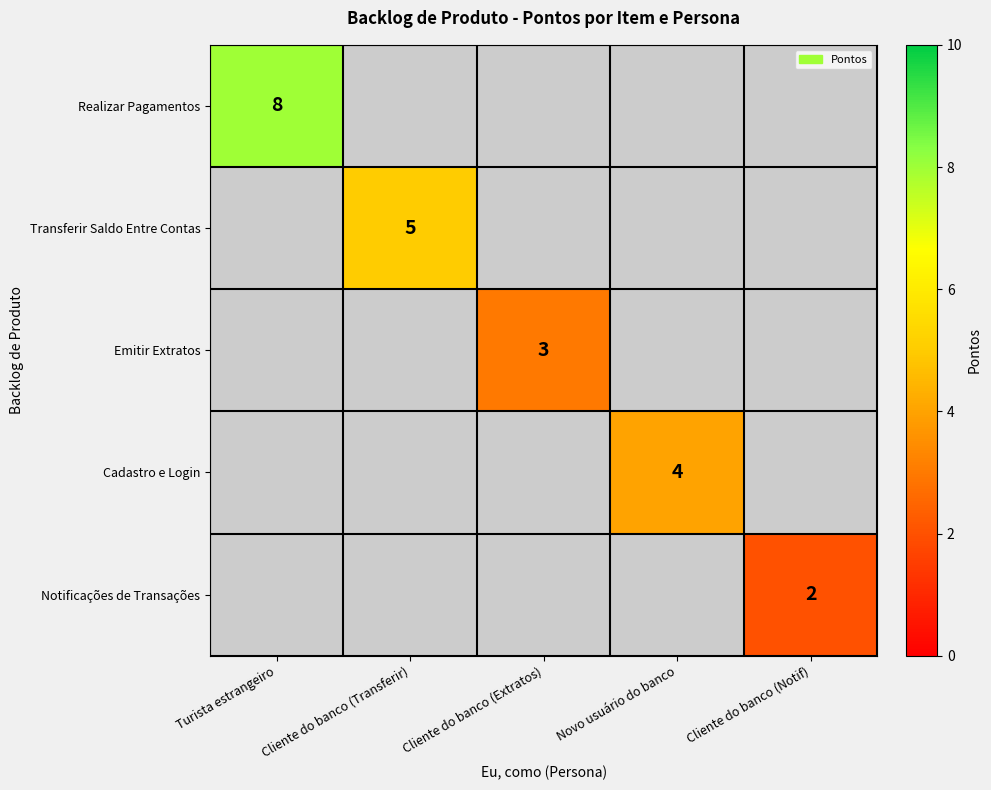

At which label does Emitir Extratos reach its peak?

Cliente do banco (Extratos)